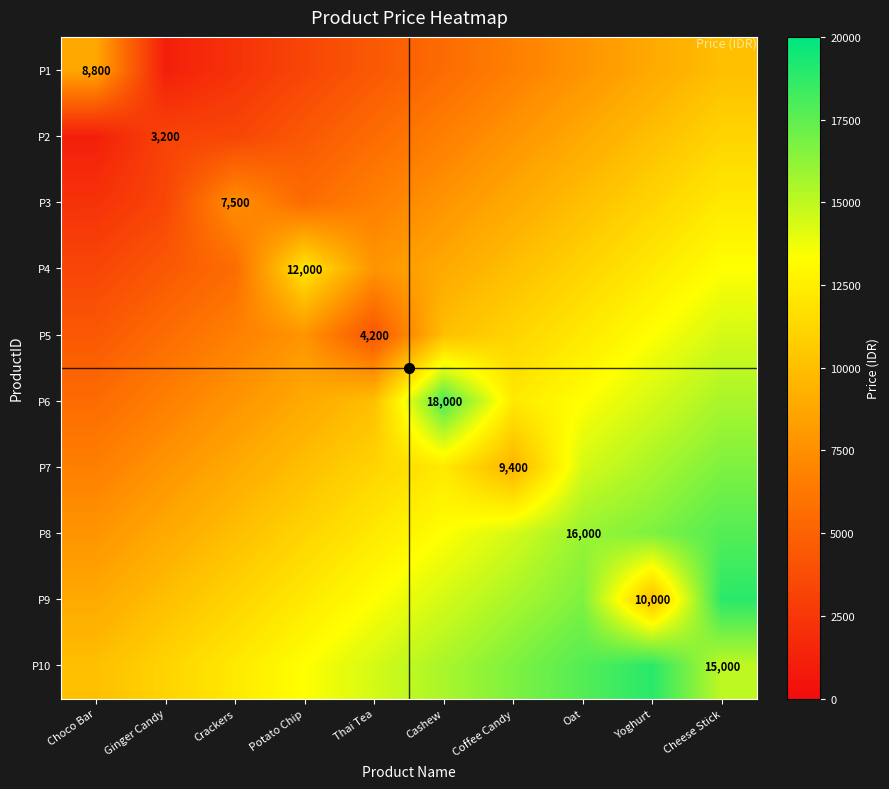

What is the average value of the P10 series?

14500.0